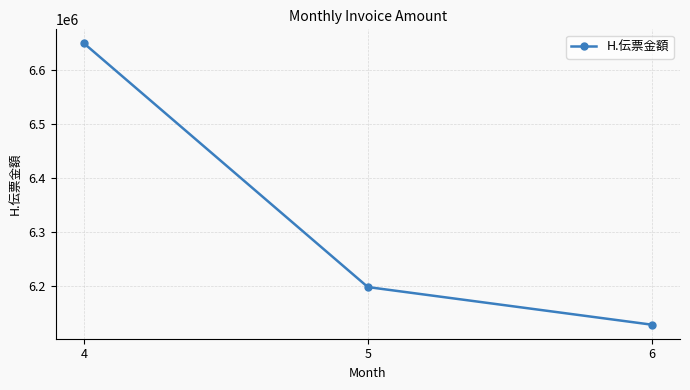

What is the value of the 3rd point from the left?

6129195